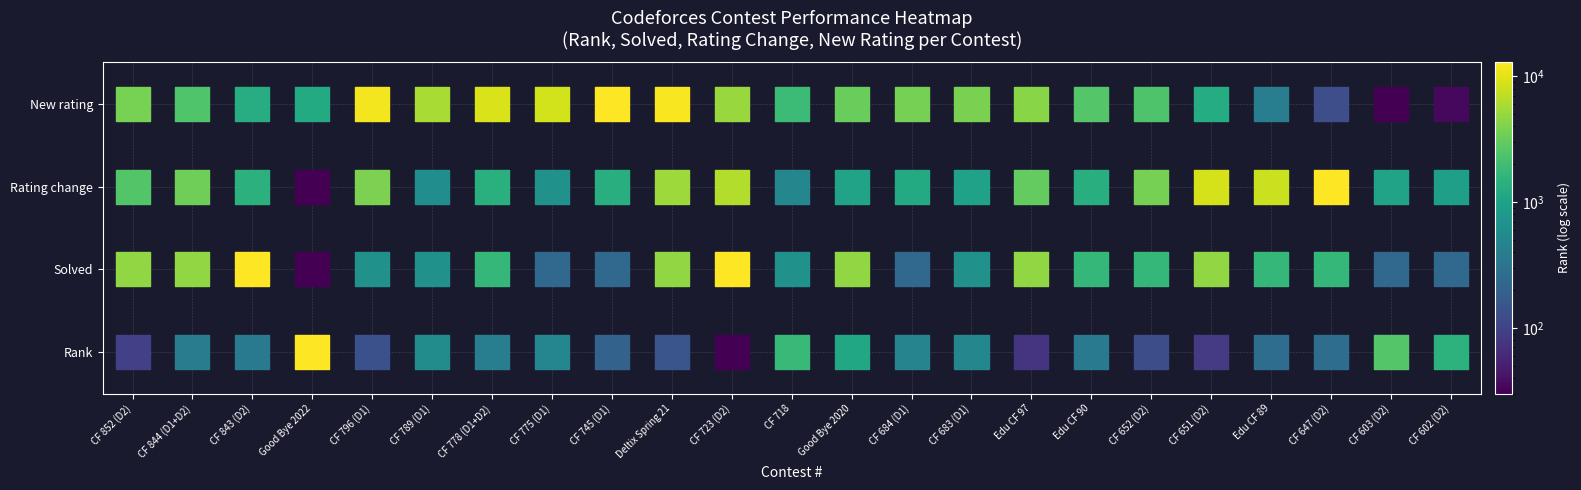

True or false: Rank has a value of 0 at CF 718.

True